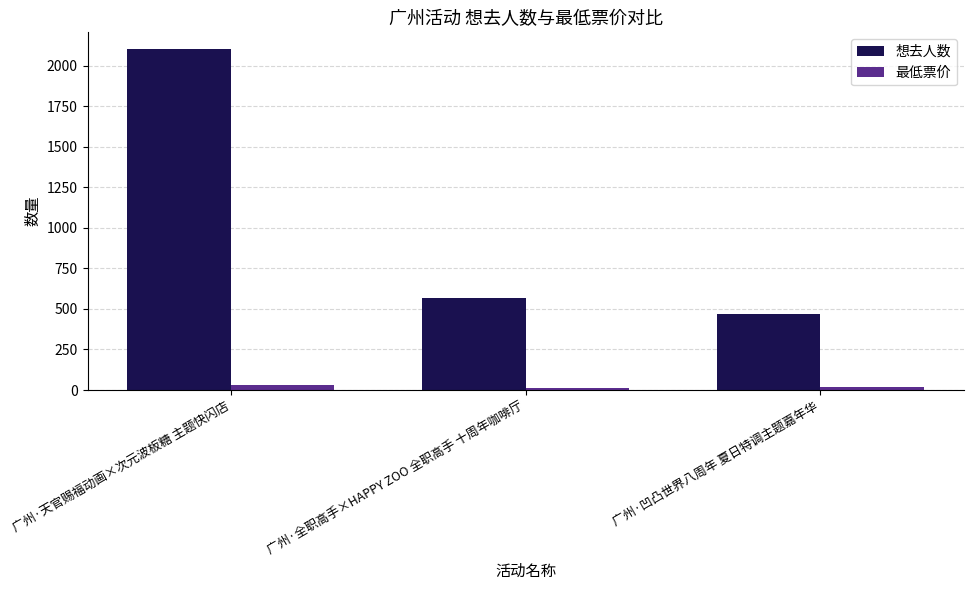

How many categories are shown in the chart?

3